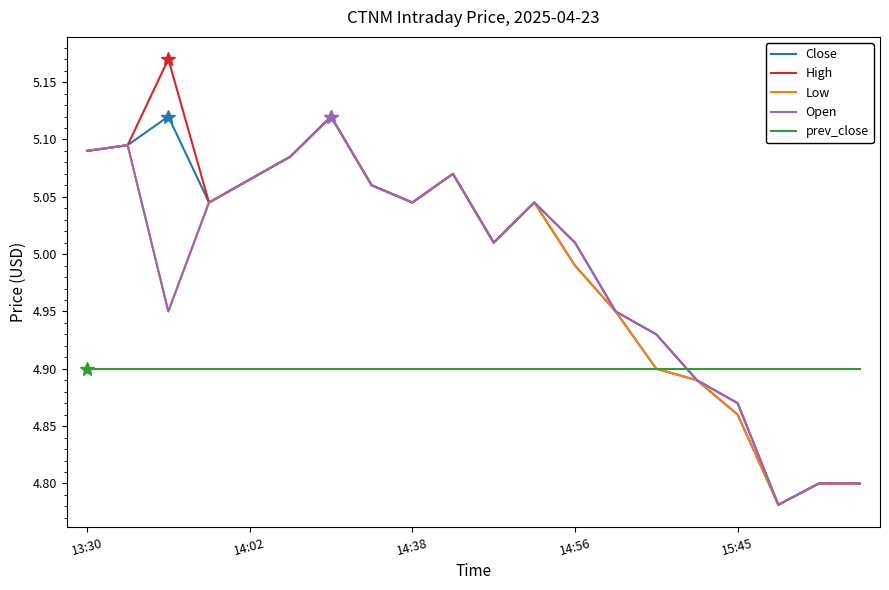

Which series has the widest spread of values?

High